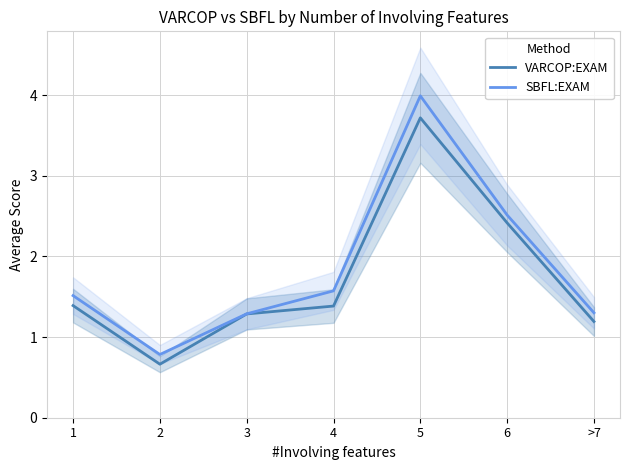

Which series changed the most between 1 and 6?

VARCOP:EXAM